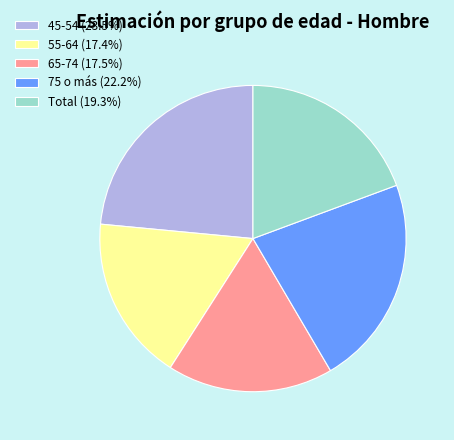

True or false: 45-54 accounts for 38% of the total.

False